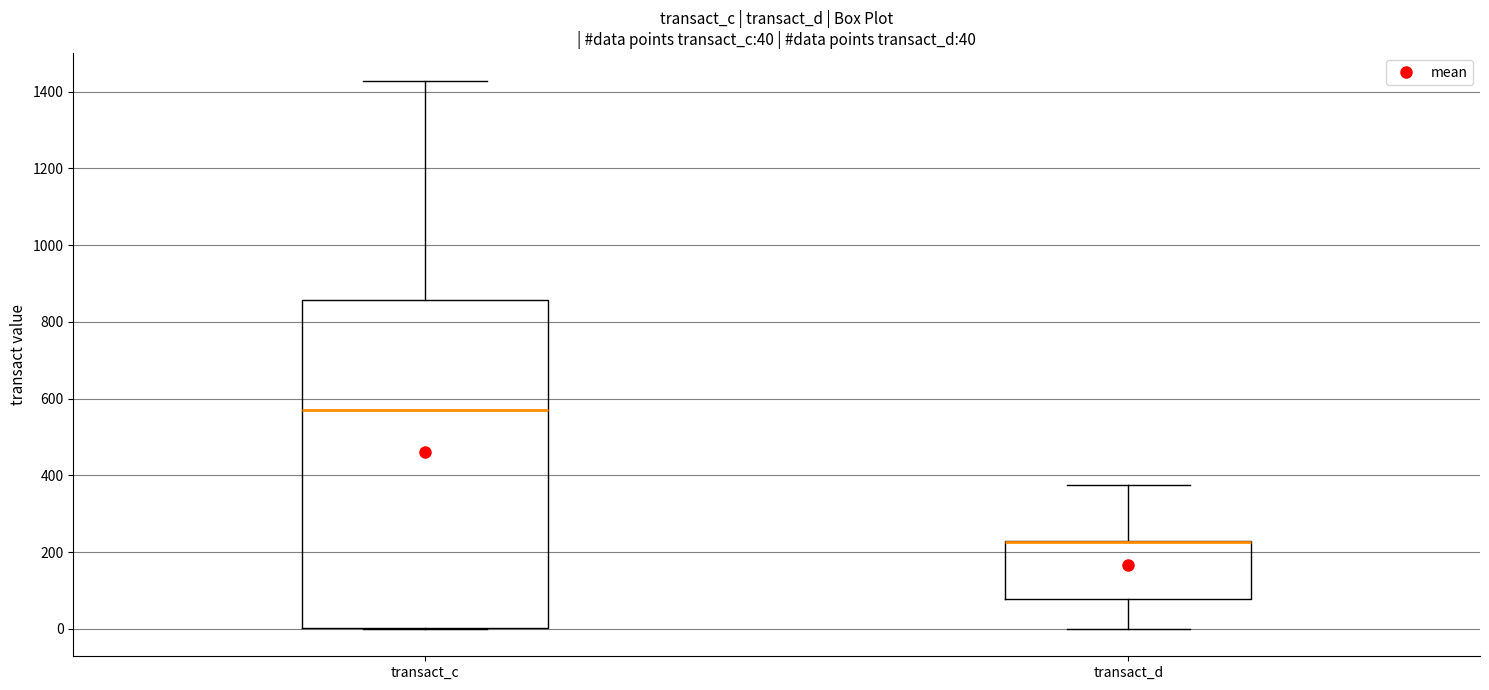

Comparing the boxes themselves (not the whiskers), which one is the tallest?

transact_c